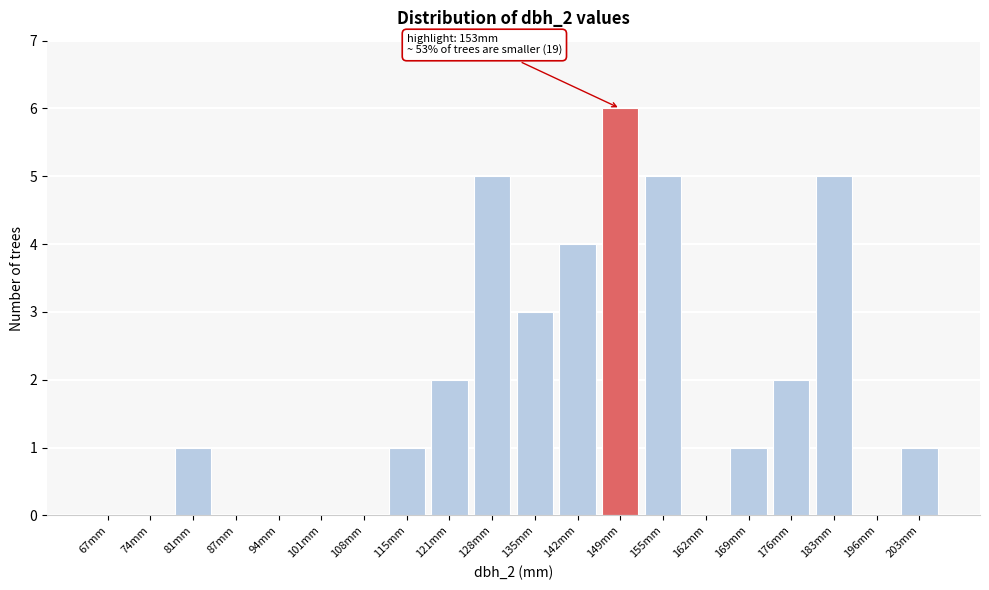

Reading right to left, what are all the values shown in this chart?

203mm=1	196mm=0	183mm=5	176mm=2	169mm=1	162mm=0	155mm=5	149mm=6	142mm=4	135mm=3	128mm=5	121mm=2	115mm=1	108mm=0	101mm=0	94mm=0	87mm=0	81mm=1	74mm=0	67mm=0